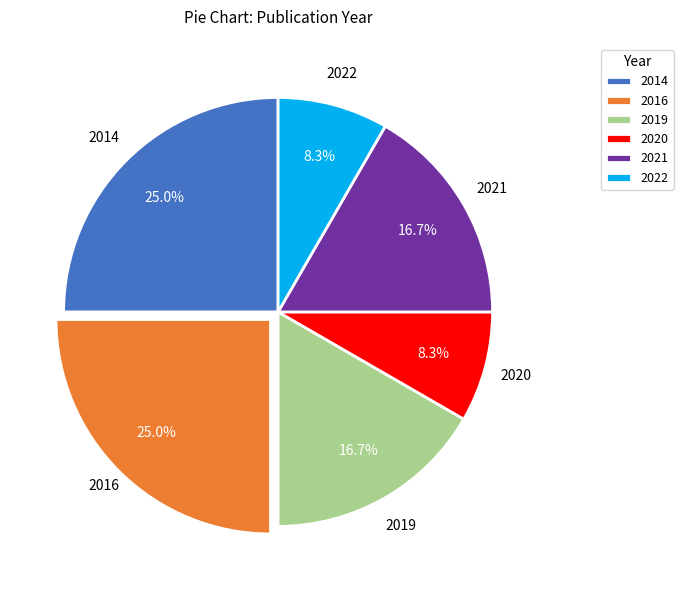

Does 2020 represent more than half of the total?

No